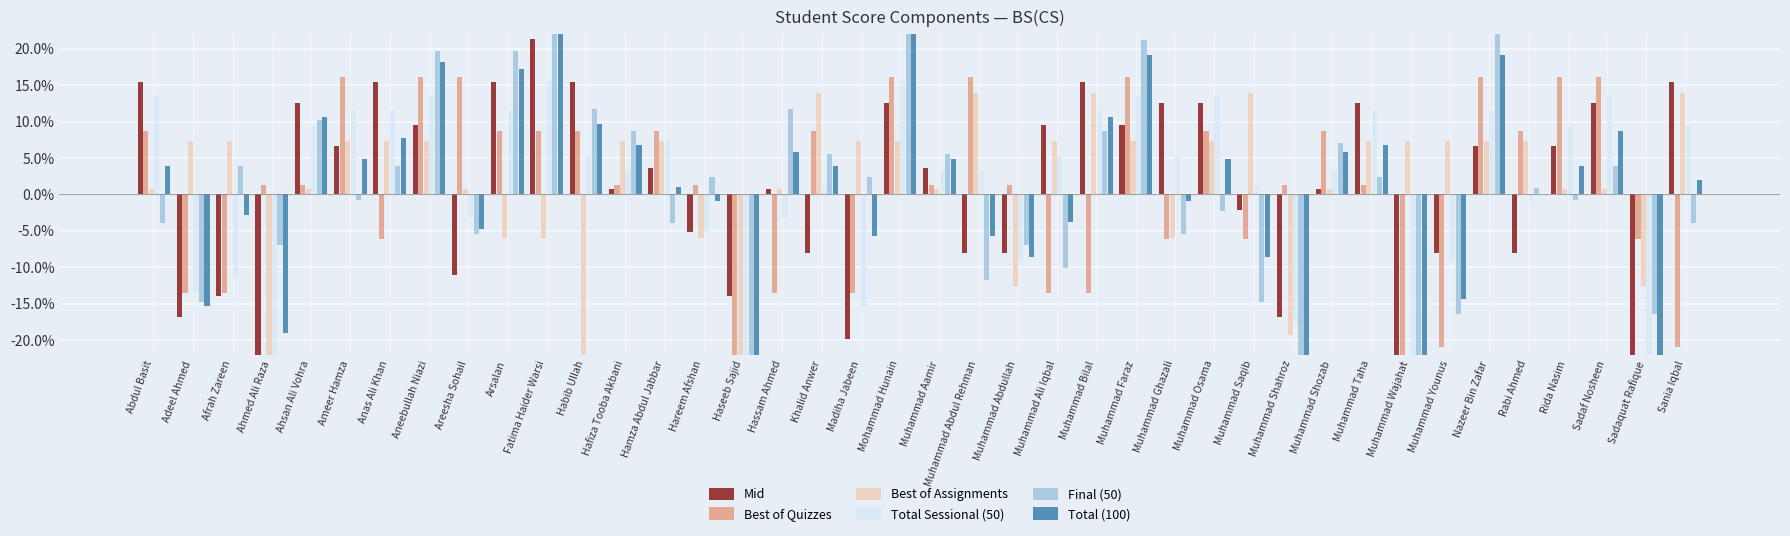

Reading left to right, extract all data points from this chart.

Mid: 0.2	-0.2	-0.1	-0.3	0.1	0.1	0.2	0.1	-0.1	0.2	0.2	0.2	0.0	0.0	-0.1	-0.1	0.0	-0.1	-0.2	0.1	0.0	-0.1	-0.1	0.1	0.2	0.1	0.1	0.1	-0.0	-0.2	0.0	0.1	-0.4	-0.1	0.1	-0.1	0.1	0.1	-0.4	0.2
Best of Quizzes: 0.1	-0.1	-0.1	0.0	0.0	0.2	-0.1	0.2	0.2	0.1	0.1	0.1	0.0	0.1	0.0	-0.5	-0.1	0.1	-0.1	0.2	0.0	0.2	0.0	-0.1	-0.1	0.2	-0.1	0.1	-0.1	0.0	0.1	0.0	-0.4	-0.2	0.2	0.1	0.2	0.2	-0.1	-0.2
Best of Assignments: 0.0	0.1	0.1	-0.5	0.0	0.1	0.1	0.1	0.0	-0.1	-0.1	-0.3	0.1	0.1	-0.1	-0.6	0.0	0.1	0.1	0.1	0.0	0.1	-0.1	0.1	0.1	0.1	-0.1	0.1	0.1	-0.2	0.0	0.1	0.1	0.1	0.1	0.1	0.0	0.0	-0.1	0.1
Total Sessional (50): 0.1	-0.1	-0.1	-0.3	0.1	0.1	0.1	0.1	-0.0	0.1	0.2	0.1	0.0	0.1	-0.1	-0.4	-0.0	0.0	-0.2	0.2	0.0	0.0	-0.1	0.1	0.1	0.1	0.1	0.1	0.0	-0.2	0.0	0.1	-0.4	-0.1	0.1	-0.0	0.1	0.1	-0.3	0.1
Final (50): -0.0	-0.1	0.0	-0.1	0.1	-0.0	0.0	0.2	-0.1	0.2	0.3	0.1	0.1	-0.0	0.0	-0.4	0.1	0.1	0.0	0.3	0.1	-0.1	-0.1	-0.1	0.1	0.2	-0.1	-0.0	-0.1	-0.3	0.1	0.0	-0.3	-0.2	0.2	0.0	-0.0	0.0	-0.2	-0.0
Total (100): 0.0	-0.2	-0.0	-0.2	0.1	0.0	0.1	0.2	-0.0	0.2	0.2	0.1	0.1	0.0	-0.0	-0.5	0.1	0.0	-0.1	0.2	0.0	-0.1	-0.1	-0.0	0.1	0.2	-0.0	0.0	-0.1	-0.3	0.1	0.1	-0.4	-0.1	0.2	0.0	0.0	0.1	-0.3	0.0